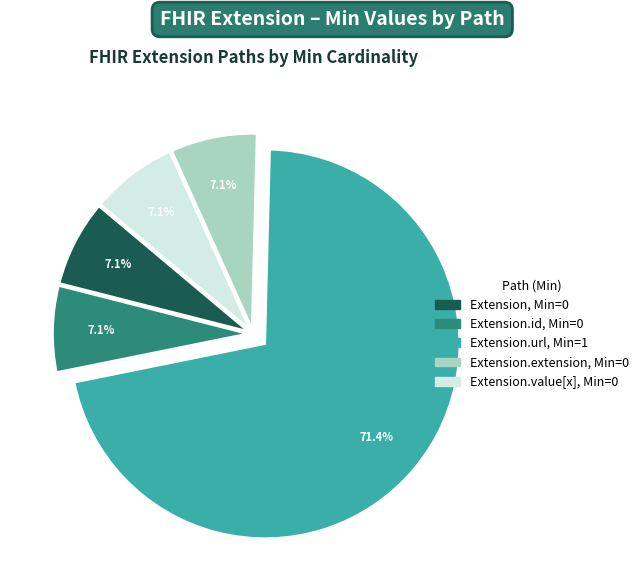

To the nearest percent, what is the difference between the largest and smallest slice percentages?

64%